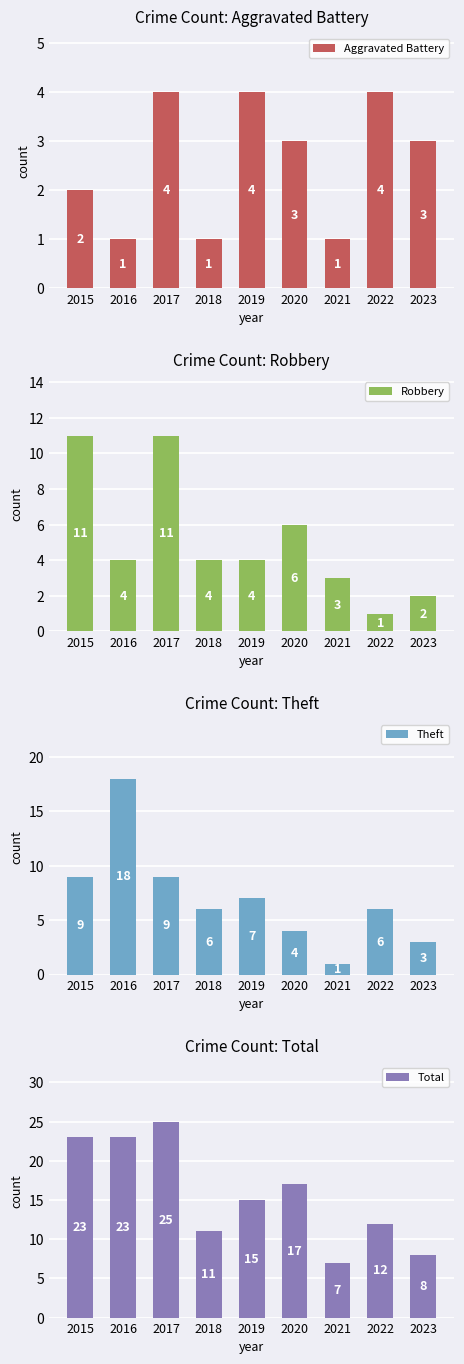

What is the maximum value shown in the chart?

25